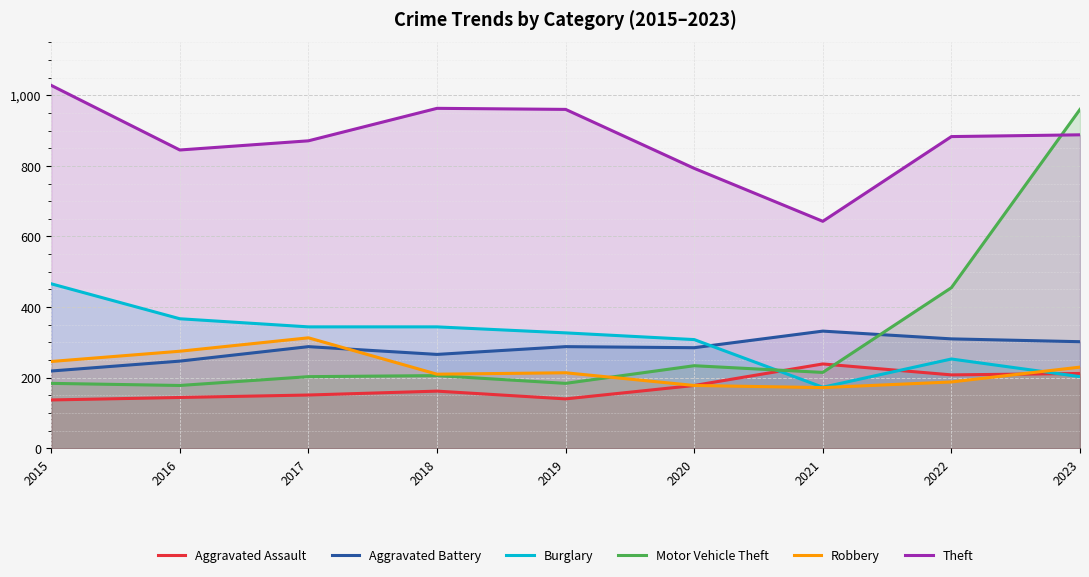

What value does the Motor Vehicle Theft series have at 2016, to the nearest 50?

200